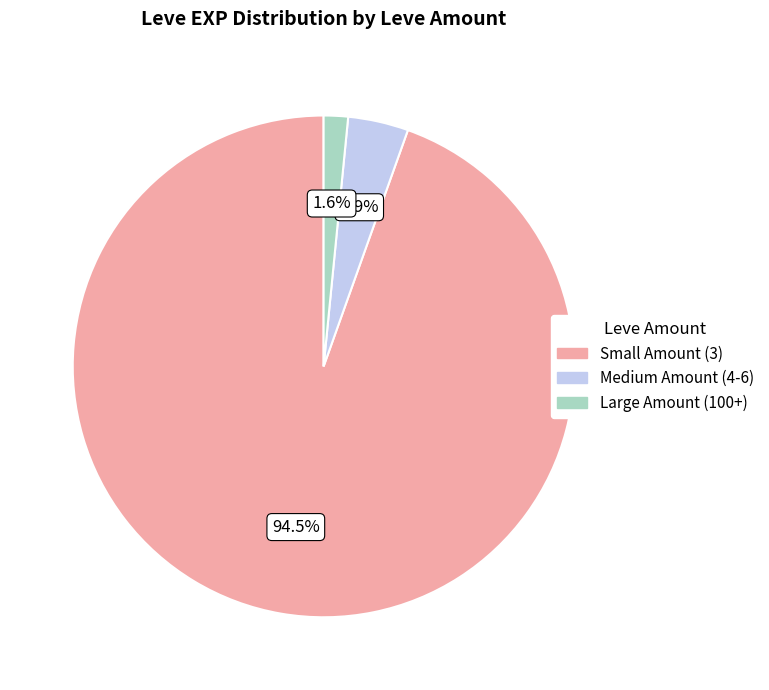

What portion of the pie excludes Medium Amount (4-6)?

96.1%